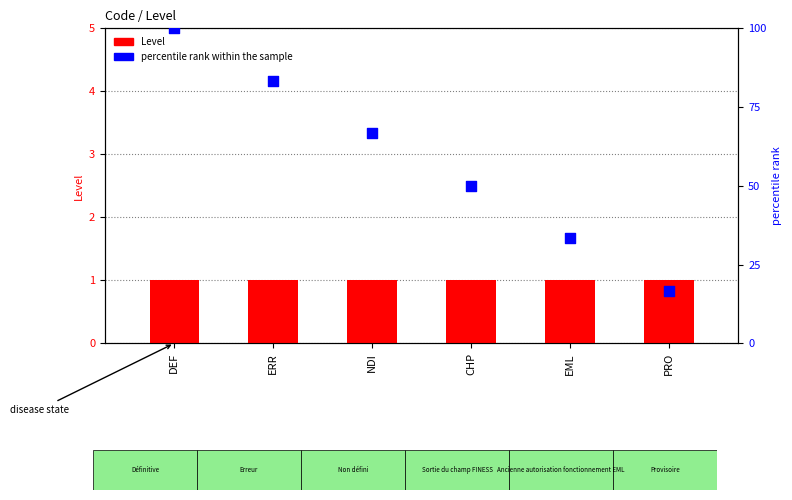

What are all the series names shown in the legend?

Level, percentile rank within the sample